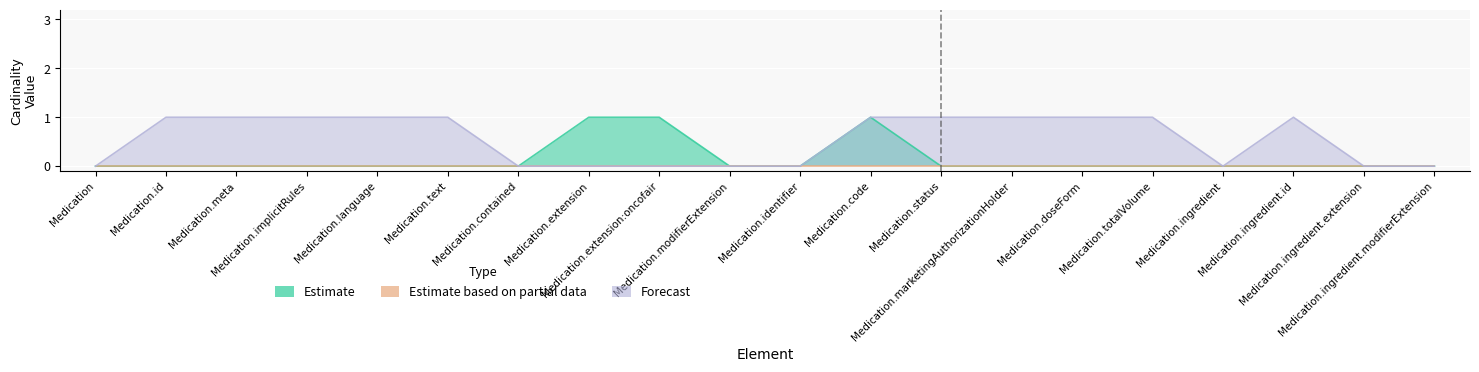

How many data points in Forecast (Max) are less than 1?

9